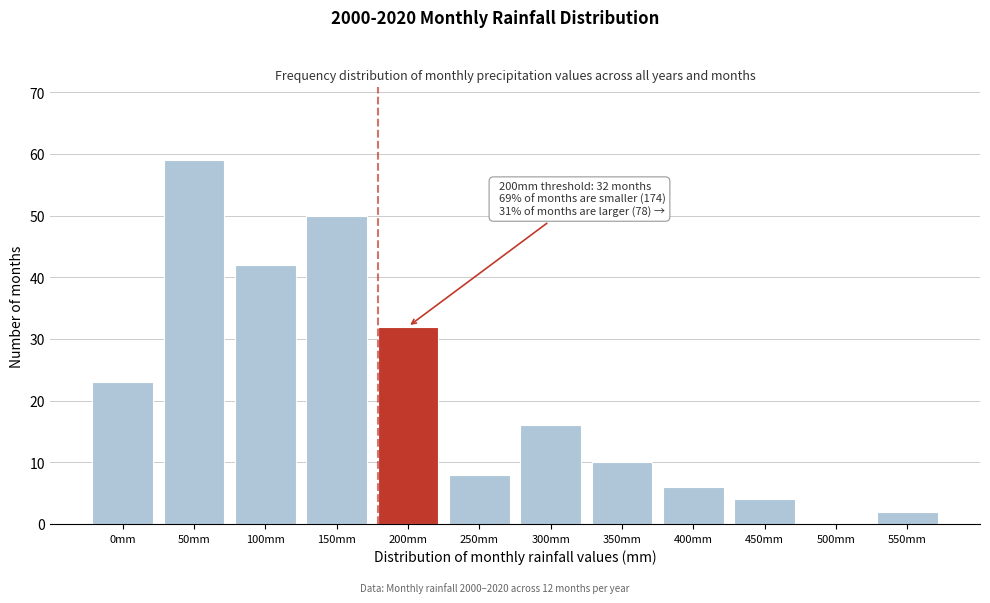

Reading left to right, transcribe all the data shown in this chart.

0mm=23	50mm=59	100mm=42	150mm=50	200mm=32	250mm=8	300mm=16	350mm=10	400mm=6	450mm=4	500mm=0	550mm=2